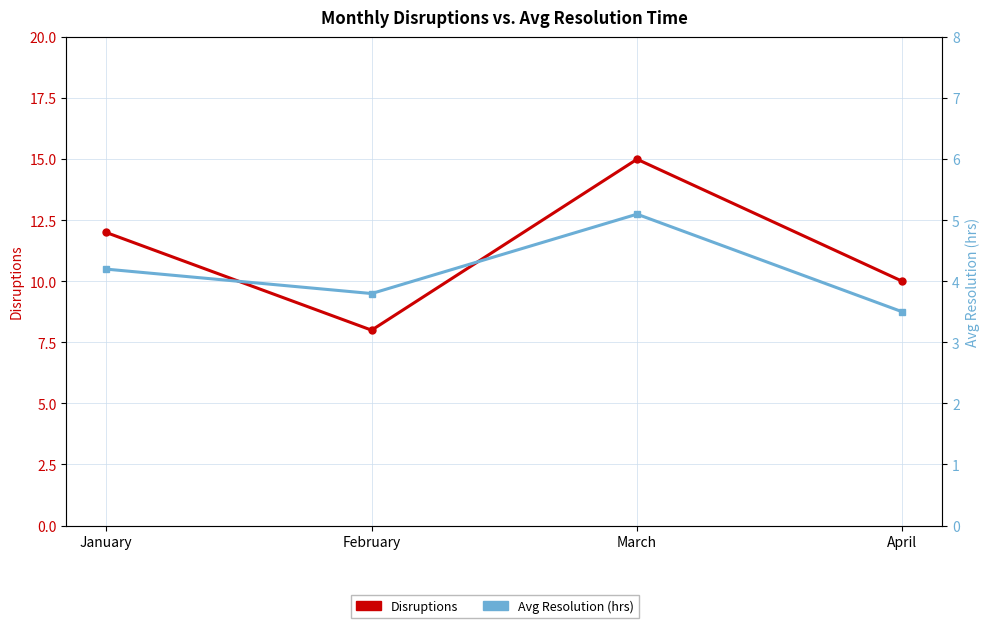

Count the number of categories in the chart.

4